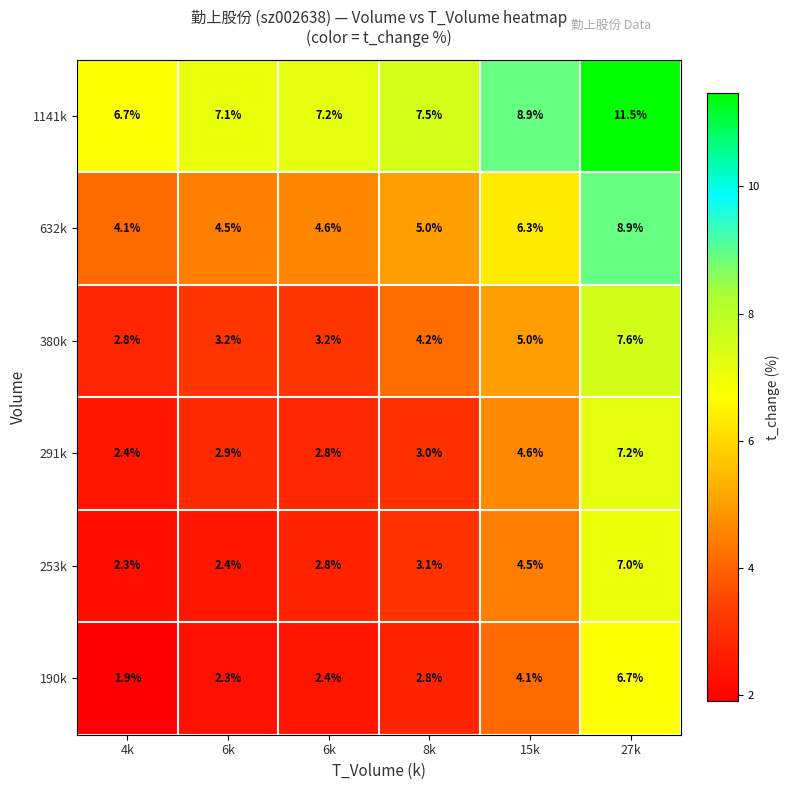

How many data points in 253k are less than 3?

3